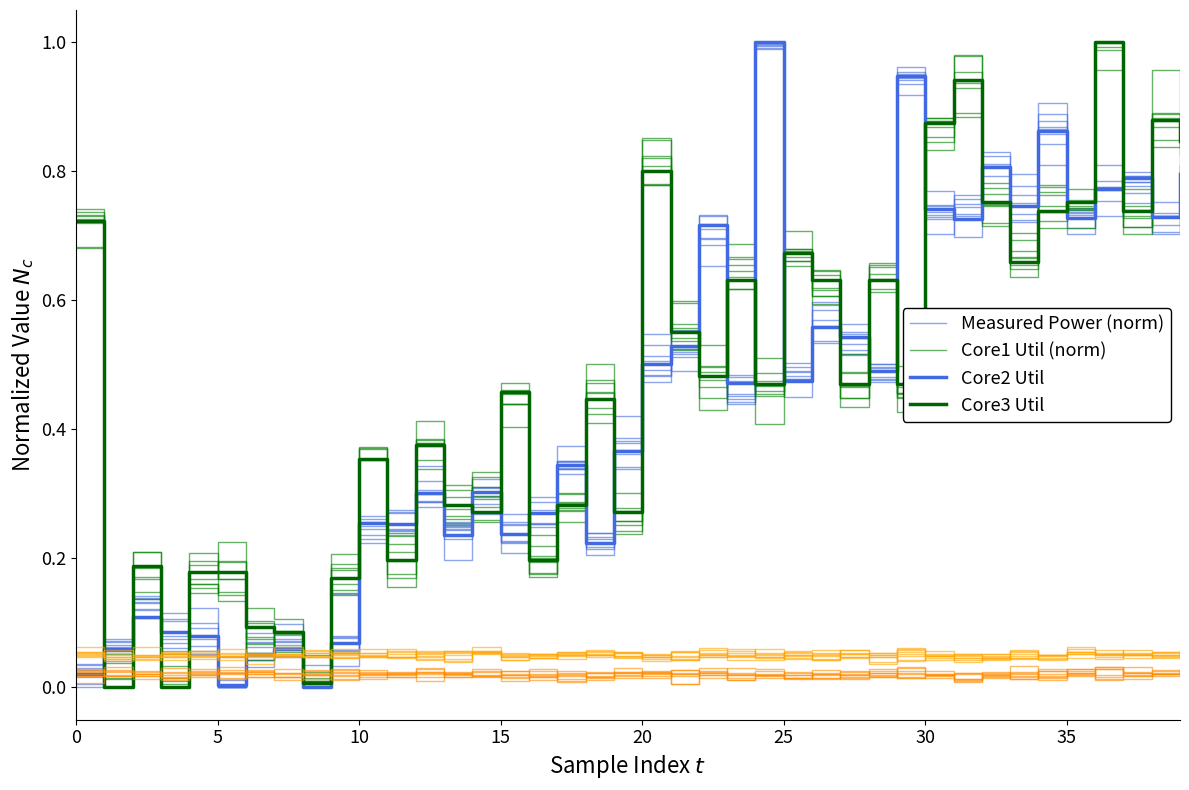

What is the label of the 8th point from the left?

35